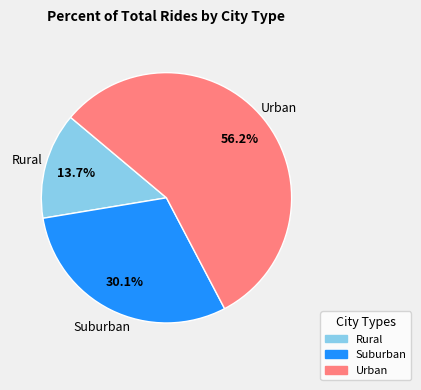

Is there a majority slice in this chart?

Yes